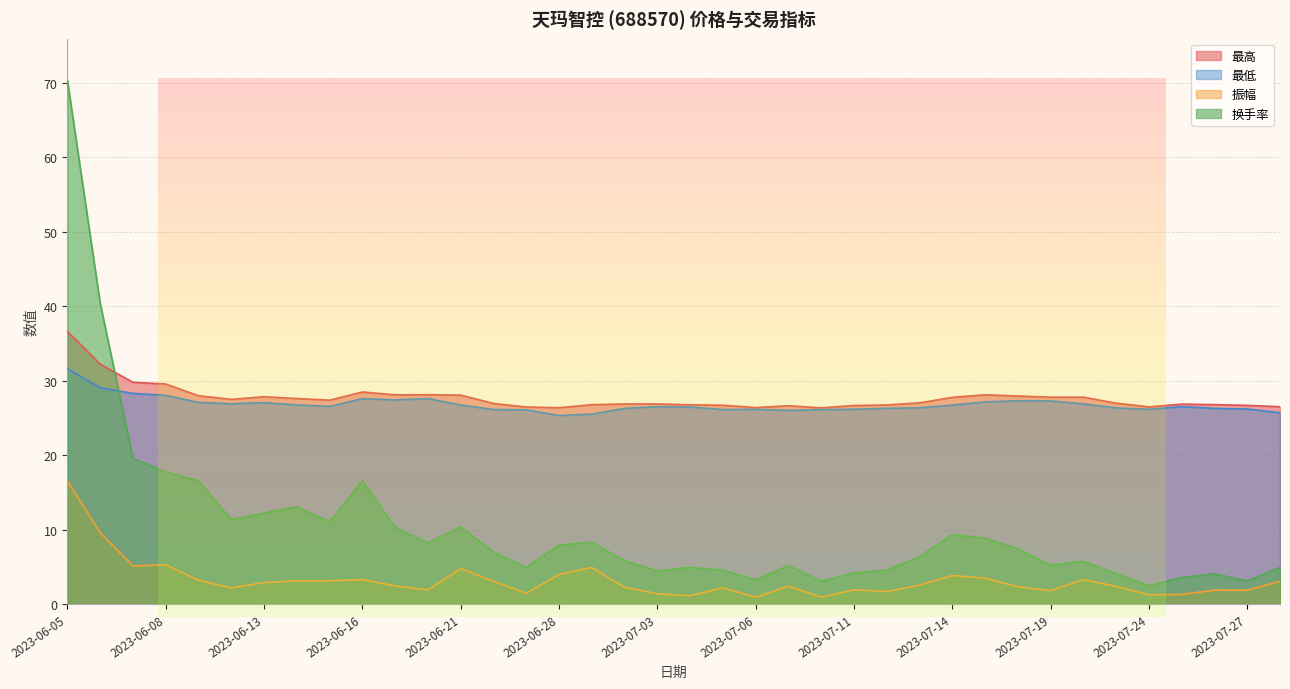

List the labels in order of 最低 value, largest first.

2023-06-05, 2023-06-06, 2023-06-07, 2023-06-08, 2023-06-20, 2023-06-16, 2023-06-19, 2023-07-18, 2023-07-19, 2023-07-17, 2023-06-09, 2023-06-13, 2023-06-12, 2023-07-20, 2023-06-14, 2023-06-21, 2023-07-14, 2023-06-15, 2023-07-03, 2023-07-25, 2023-07-04, 2023-07-13, 2023-07-21, 2023-07-12, 2023-07-26, 2023-06-30, 2023-07-27, 2023-07-11, 2023-07-06, 2023-07-24, 2023-06-26, 2023-07-05, 2023-07-10, 2023-06-27, 2023-07-07, 2023-07-28, 2023-06-29, 2023-06-28